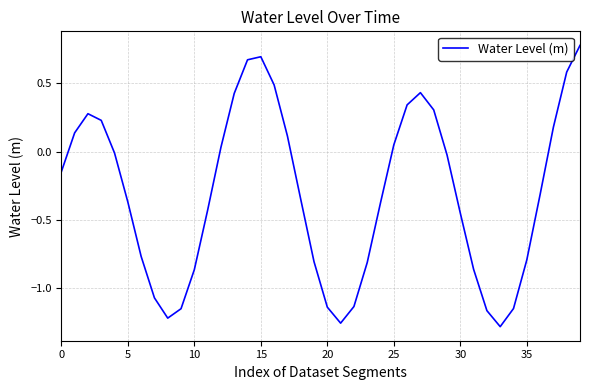

True or false: the data has more than 1 interior local peaks.

True